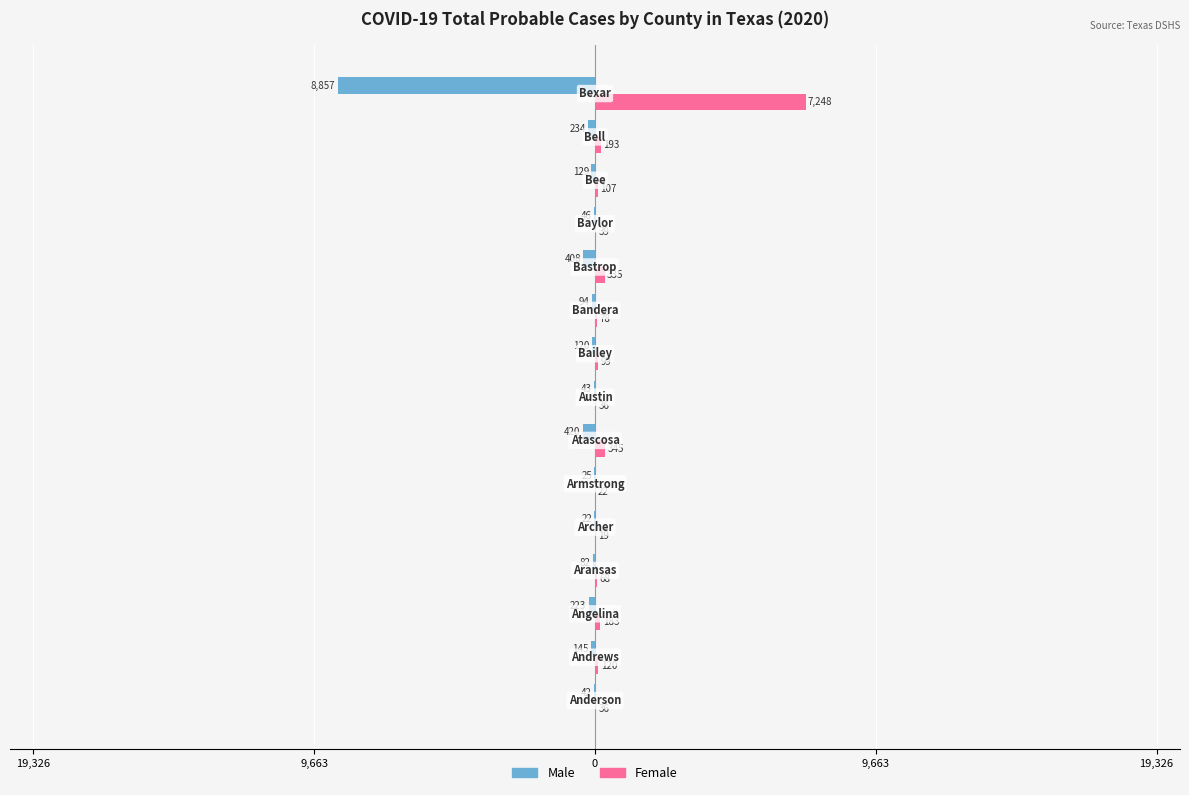

What are all the series names shown in the legend?

Male, Female